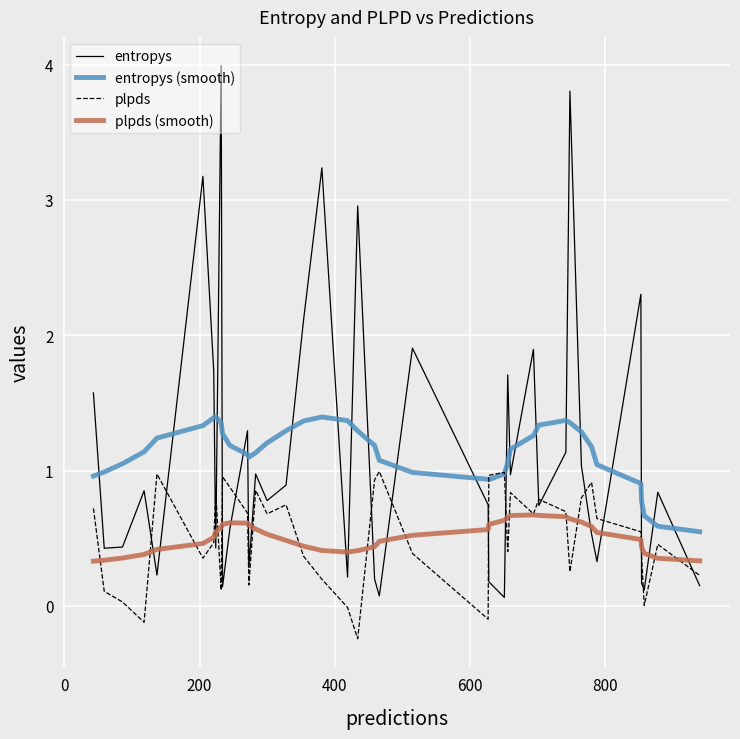

List the series in order of their peak value, highest first.

entropys, entropys (smooth), plpds, plpds (smooth)